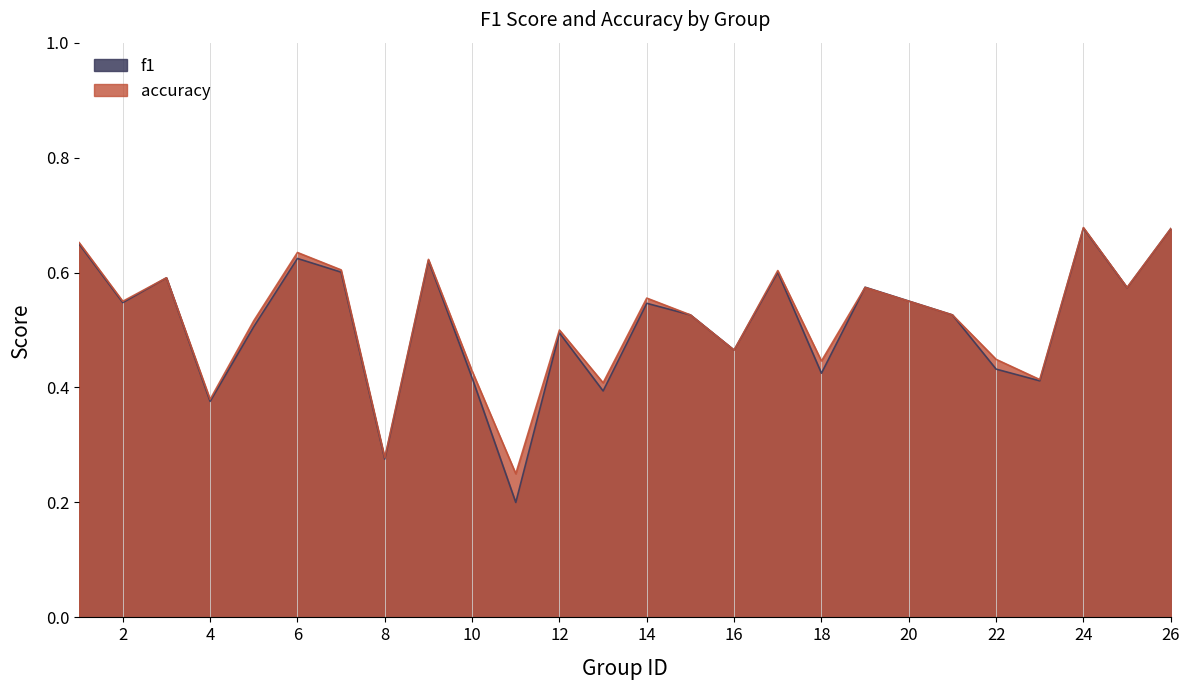

Where do accuracy and f1 first cross each other?

18 and 19